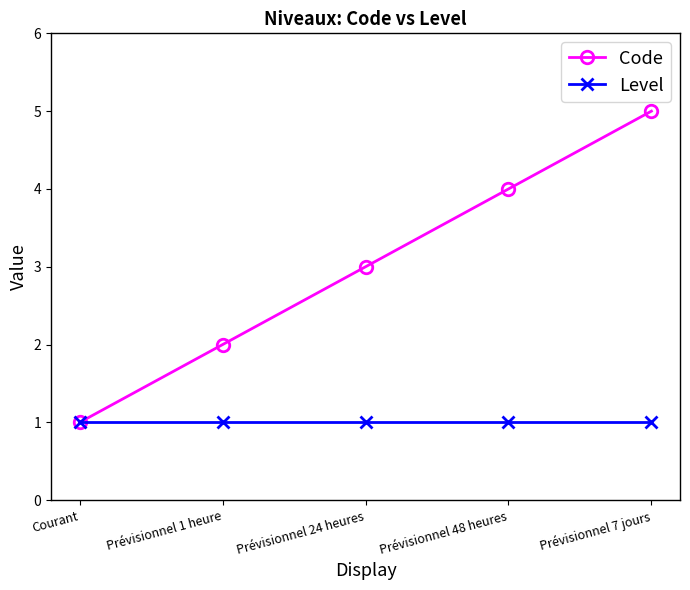

Reading left to right, extract all data points from this chart.

Code: Courant=1	Prévisionnel 1 heure=2	Prévisionnel 24 heures=3	Prévisionnel 48 heures=4	Prévisionnel 7 jours=5
Level: Courant=1	Prévisionnel 1 heure=1	Prévisionnel 24 heures=1	Prévisionnel 48 heures=1	Prévisionnel 7 jours=1